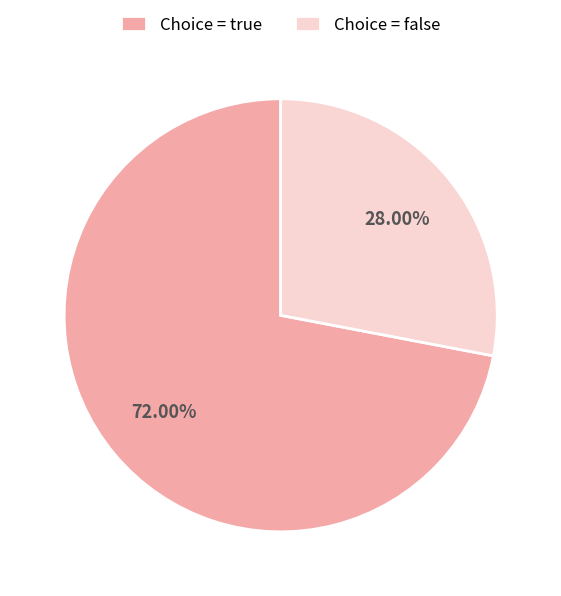

Count the number of slices in the pie.

2